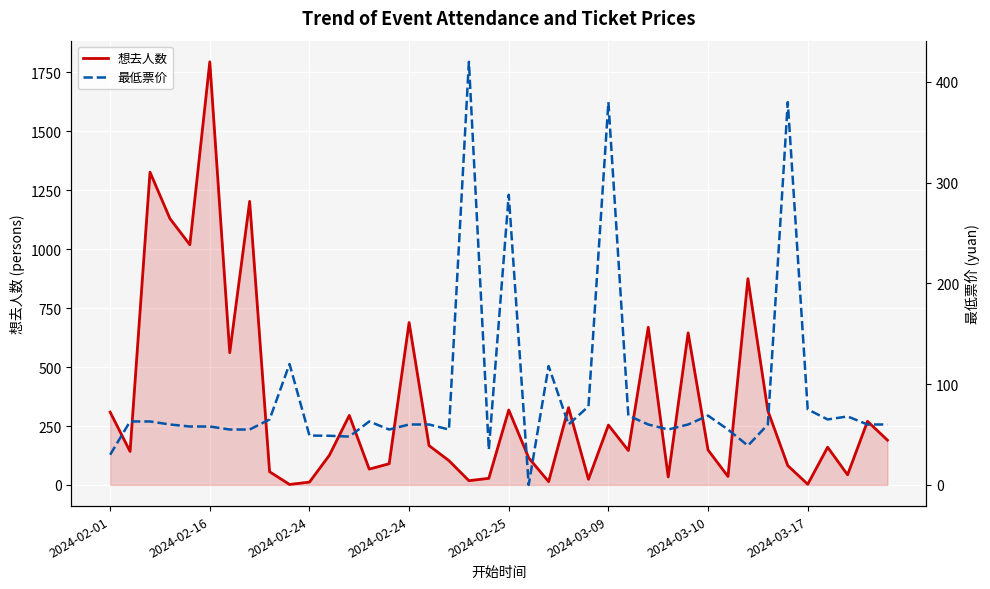

At which label does 想去人数 reach its peak?

2024-02-16